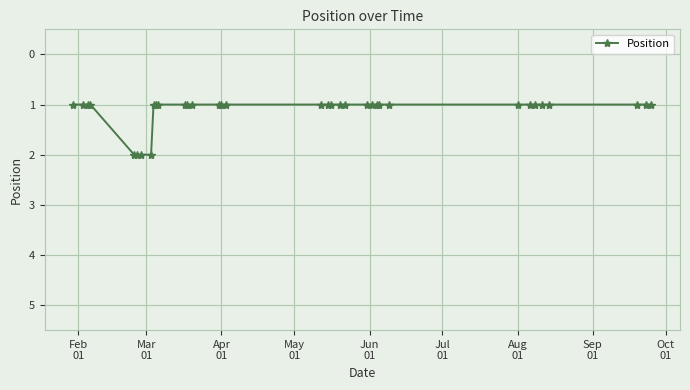

What is the value of the 30th point from the left?

1